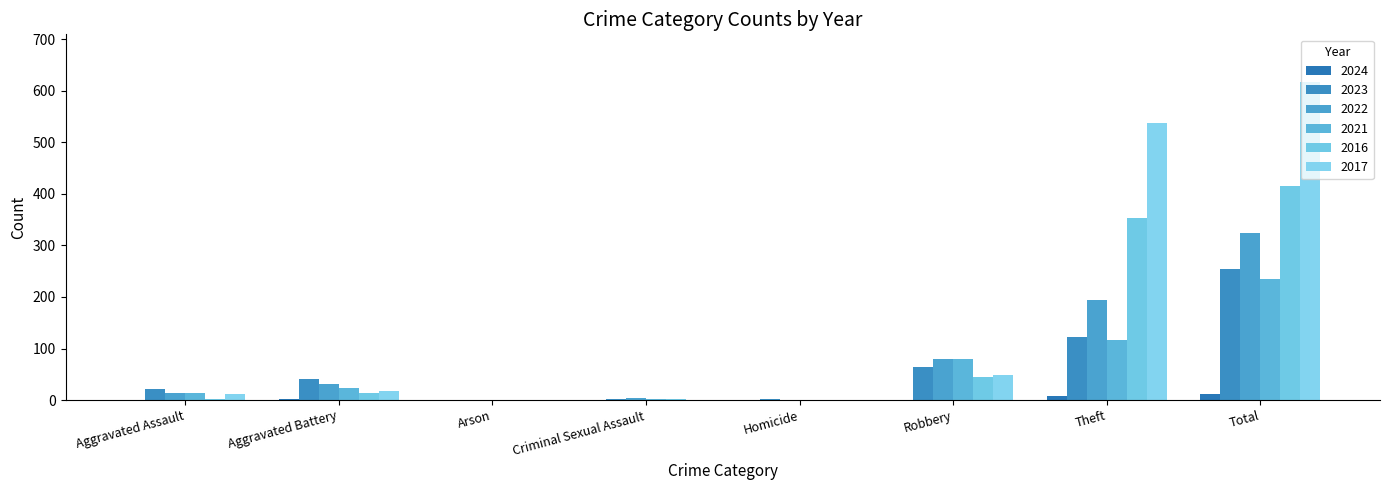

Reading left to right, transcribe all the data shown in this chart.

2024: Aggravated Assault=1	Aggravated Battery=3	Arson=0	Criminal Sexual Assault=0	Homicide=0	Robbery=1	Theft=7	Total=12
2023: Aggravated Assault=22	Aggravated Battery=40	Arson=0	Criminal Sexual Assault=3	Homicide=2	Robbery=64	Theft=122	Total=255
2022: Aggravated Assault=14	Aggravated Battery=32	Arson=0	Criminal Sexual Assault=4	Homicide=0	Robbery=80	Theft=194	Total=324
2021: Aggravated Assault=13	Aggravated Battery=23	Arson=0	Criminal Sexual Assault=2	Homicide=1	Robbery=80	Theft=116	Total=235
2016: Aggravated Assault=3	Aggravated Battery=13	Arson=0	Criminal Sexual Assault=2	Homicide=0	Robbery=44	Theft=354	Total=416
2017: Aggravated Assault=12	Aggravated Battery=17	Arson=0	Criminal Sexual Assault=1	Homicide=0	Robbery=49	Theft=538	Total=617